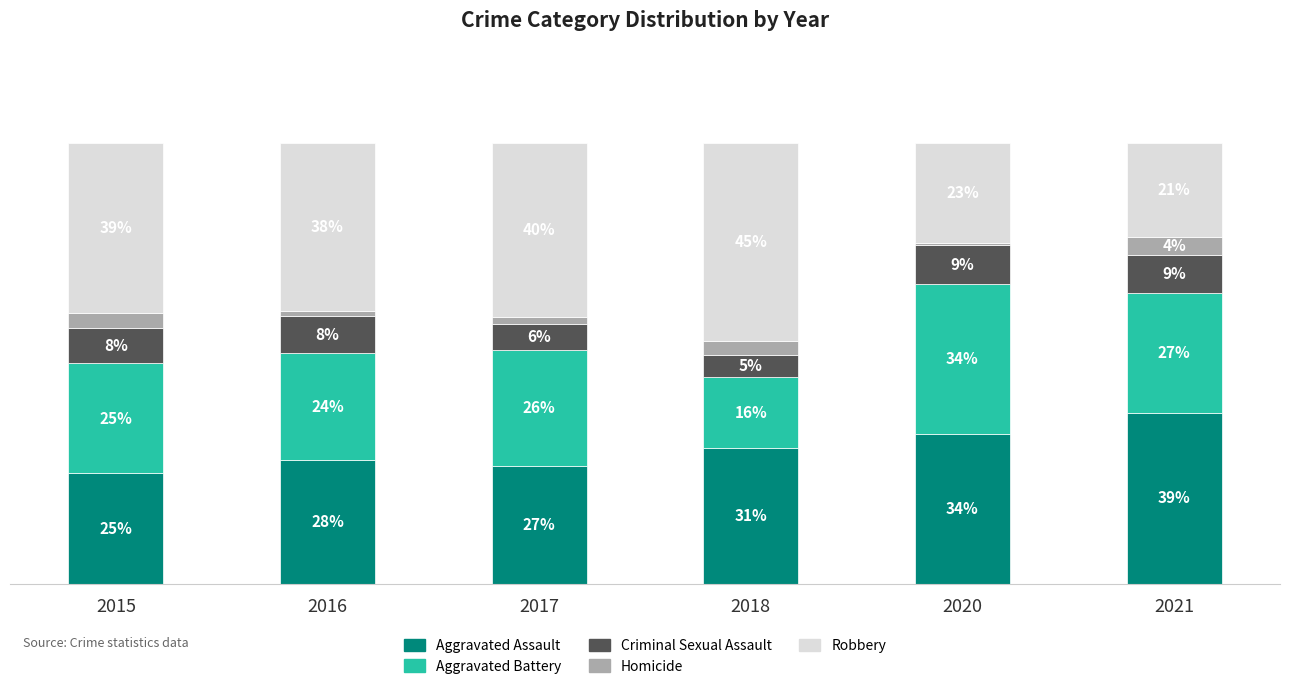

Rank the categories by Aggravated Assault value from highest to lowest.

2021, 2020, 2018, 2016, 2017, 2015